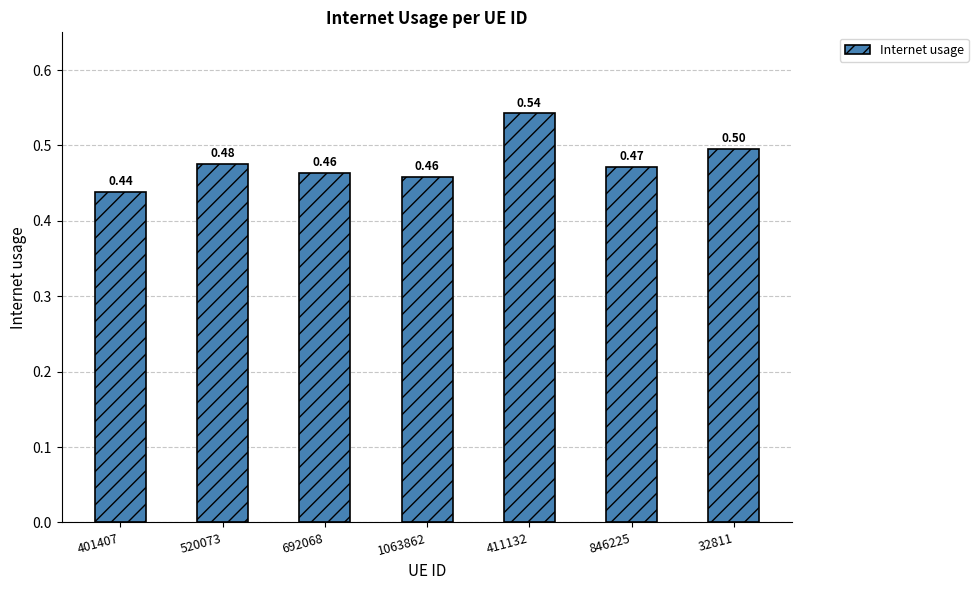

Which has a higher value, 401407 or 520073?

520073